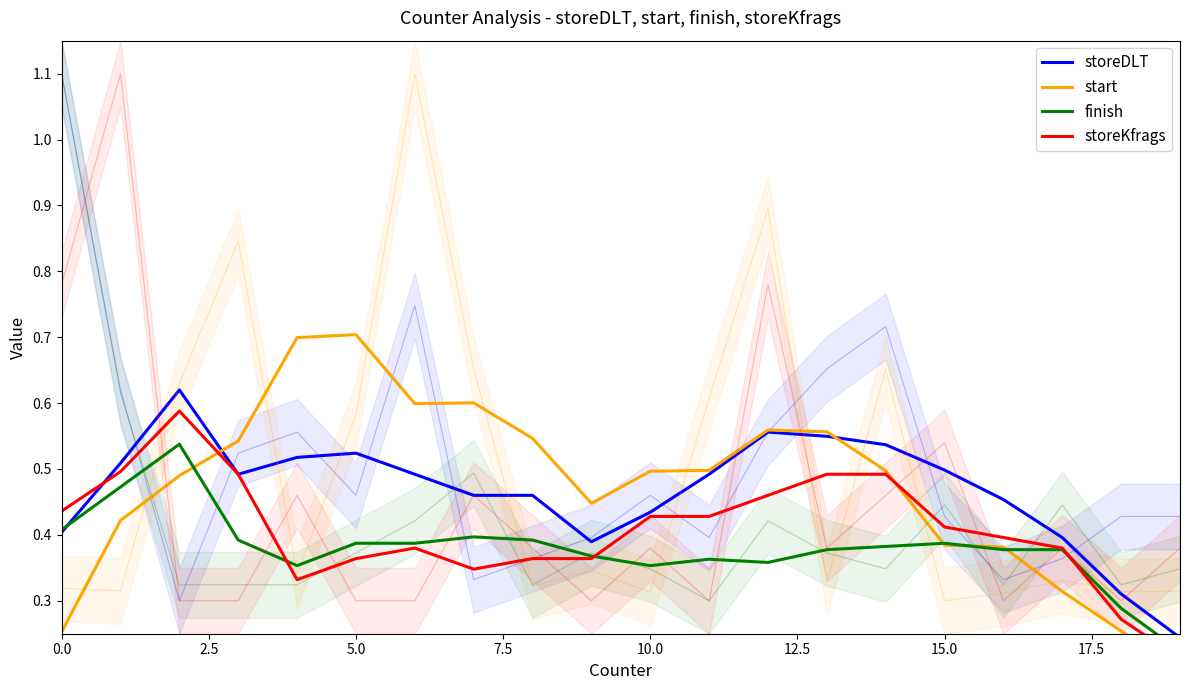

Count the number of categories in the chart.

20